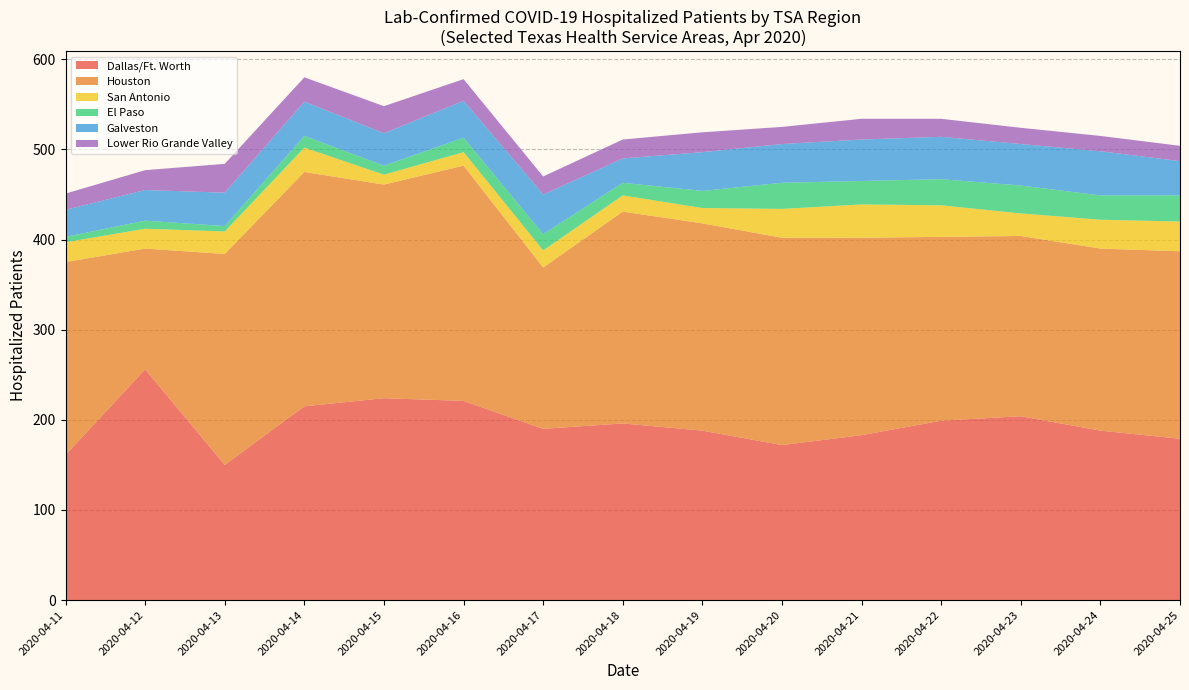

What is the total value across all series at 2020-04-20?

525